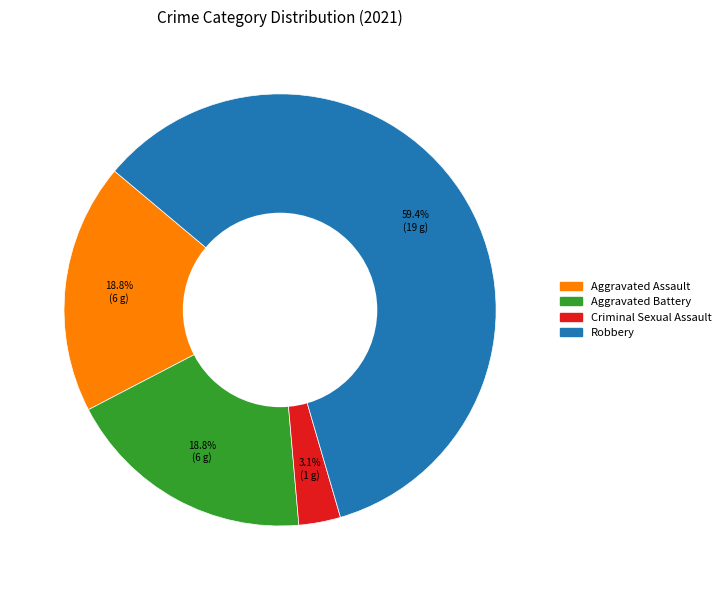

Count the number of slices in the pie.

4